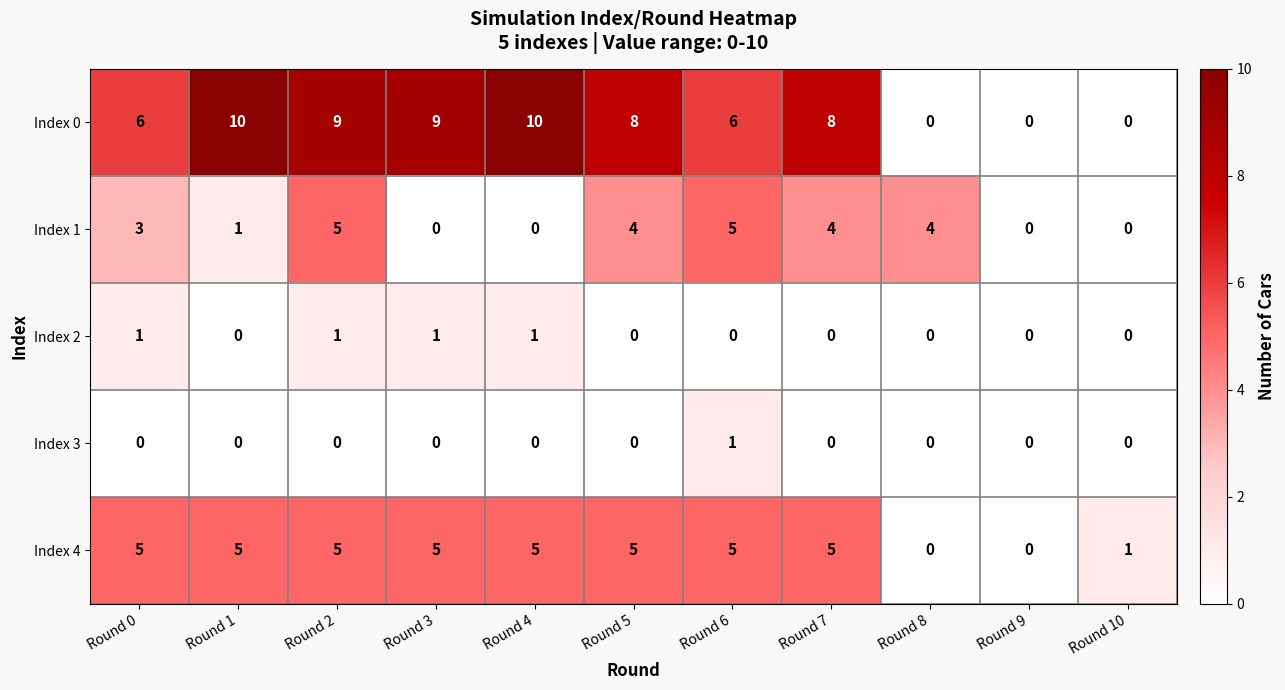

Which series changed the most between Round 5 and Round 10?

Index 0